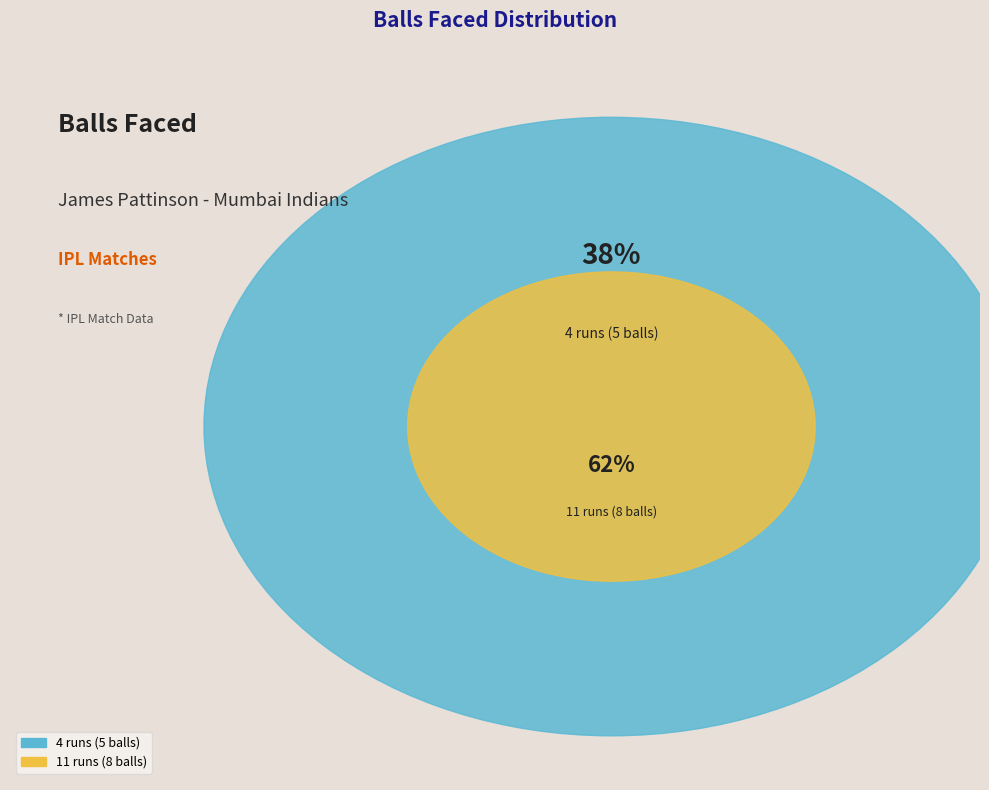

To the nearest percent, what is the average slice percentage?

50%